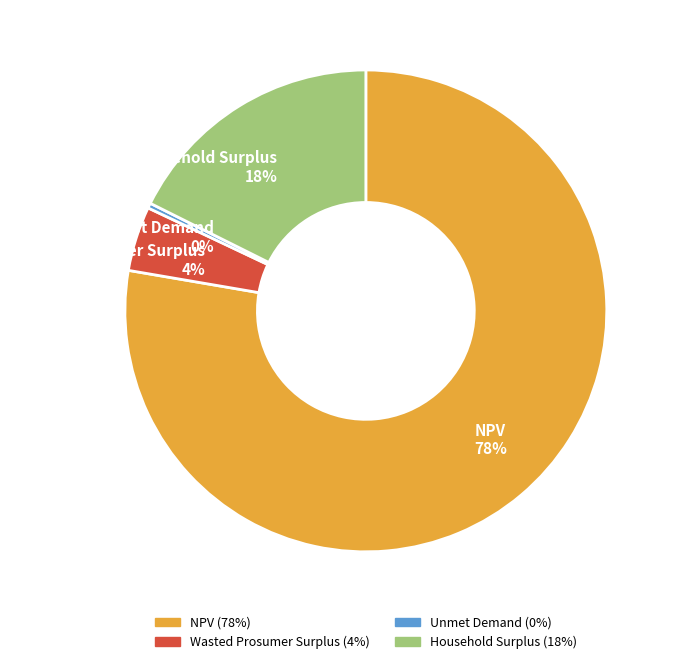

Which has a higher value, Wasted Prosumer Surplus 4% or Unmet Demand 0%?

Wasted Prosumer Surplus 4%